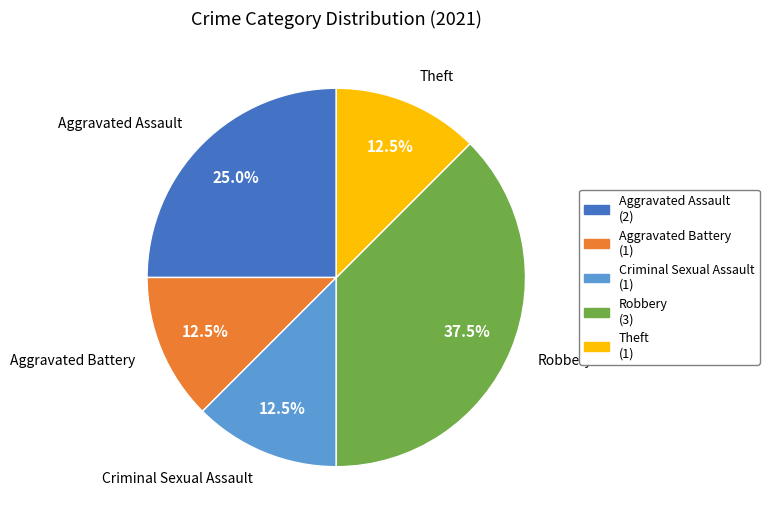

Count the number of slices in the pie.

5